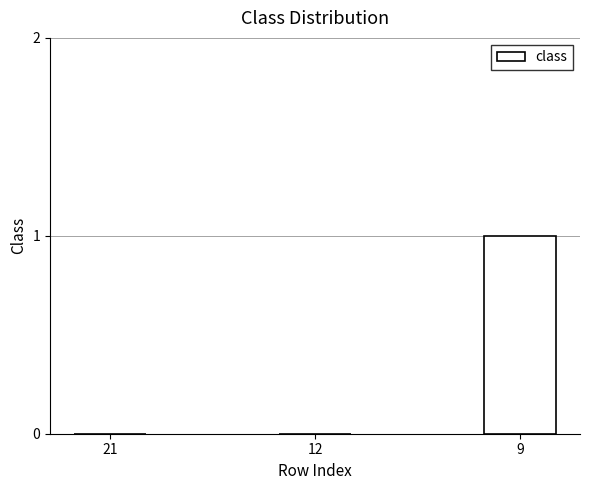

What is the change in value from 12 to 9?

+1